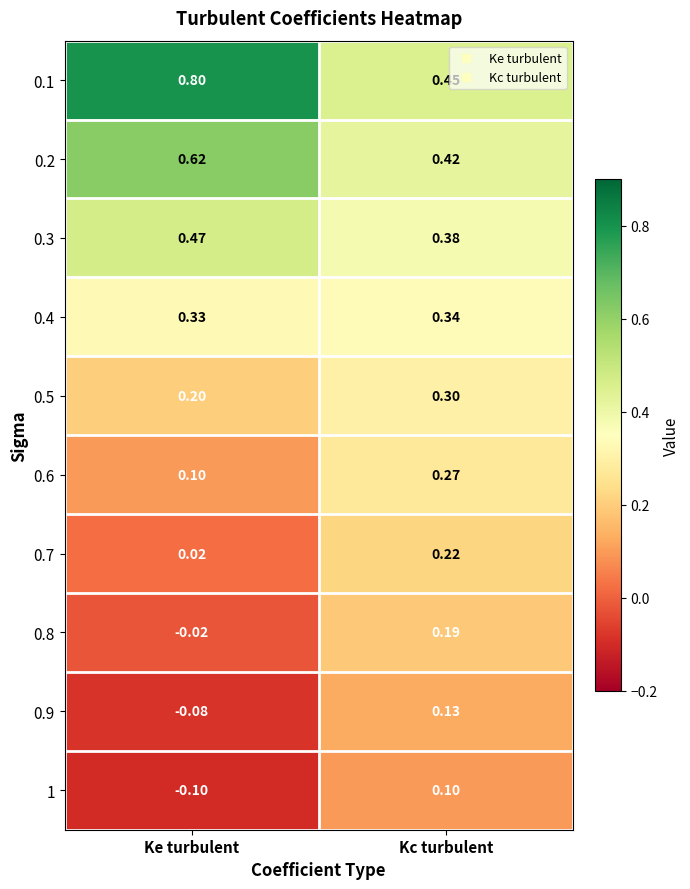

Where is 0.5 nearest to the value 0?

Ke turbulent